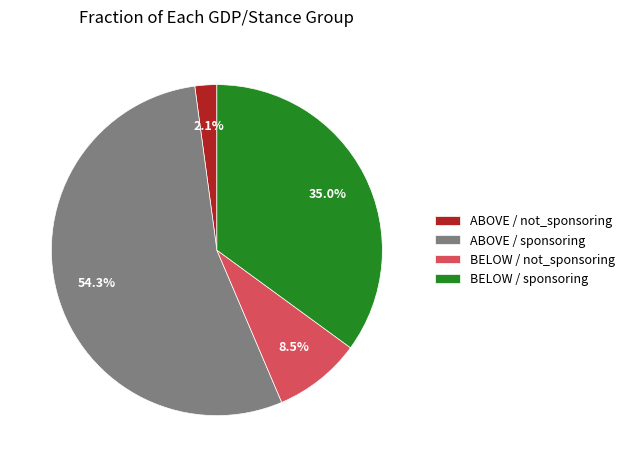

What is the smallest slice in the pie chart?

ABOVE / not_sponsoring